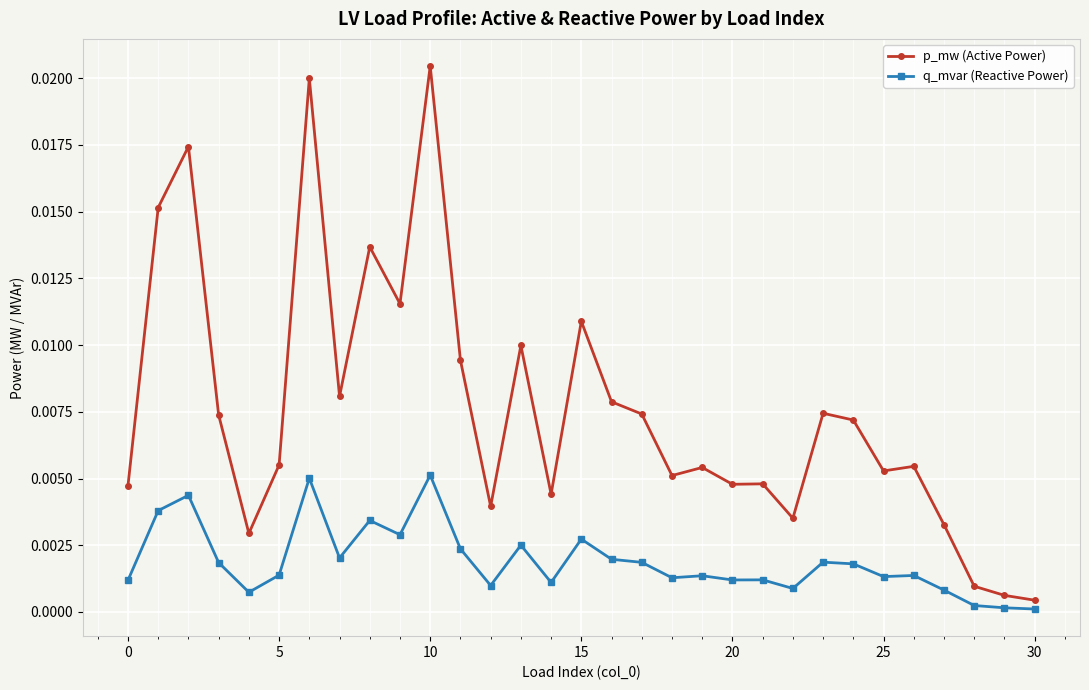

Which series has the largest total across all categories?

p_mw (Active Power)